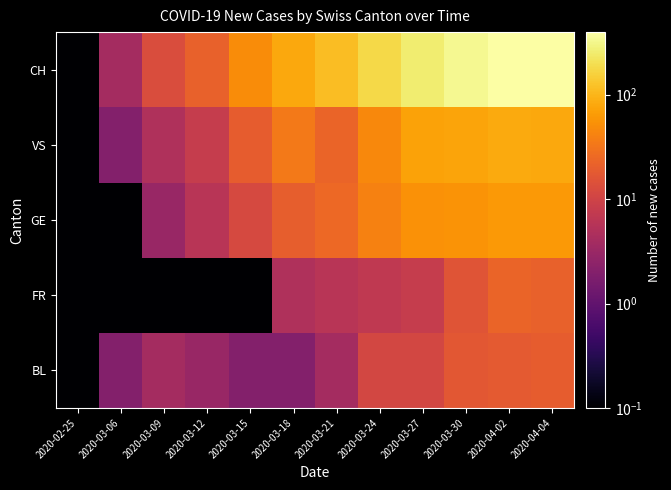

Reading right to left, list all the values displayed in this chart.

BL: 2020-04-04=19.0	2020-04-02=18.0	2020-03-30=17.0	2020-03-27=11.0	2020-03-24=11.0	2020-03-21=4.0	2020-03-18=2.0	2020-03-15=2.0	2020-03-12=3.0	2020-03-09=4.0	2020-03-06=2.0	2020-02-25=0.1
FR: 2020-04-04=21.0	2020-04-02=23.0	2020-03-30=16.0	2020-03-27=8.0	2020-03-24=7.0	2020-03-21=6.0	2020-03-18=5.0	2020-03-15=0.1	2020-03-12=0.1	2020-03-09=0.1	2020-03-06=0.1	2020-02-25=0.1
GE: 2020-04-04=61.0	2020-04-02=62.0	2020-03-30=57.0	2020-03-27=54.0	2020-03-24=41.0	2020-03-21=25.0	2020-03-18=20.0	2020-03-15=12.0	2020-03-12=6.0	2020-03-09=3.0	2020-03-06=0.1	2020-02-25=0.1
VS: 2020-04-04=80.0	2020-04-02=83.0	2020-03-30=76.0	2020-03-27=73.0	2020-03-24=46.0	2020-03-21=23.0	2020-03-18=34.0	2020-03-15=19.0	2020-03-12=8.0	2020-03-09=5.0	2020-03-06=2.0	2020-02-25=0.1
CH: 2020-04-04=398.0	2020-04-02=393.0	2020-03-30=337.0	2020-03-27=255.0	2020-03-24=181.0	2020-03-21=115.0	2020-03-18=81.0	2020-03-15=50.0	2020-03-12=21.0	2020-03-09=13.0	2020-03-06=4.0	2020-02-25=0.1